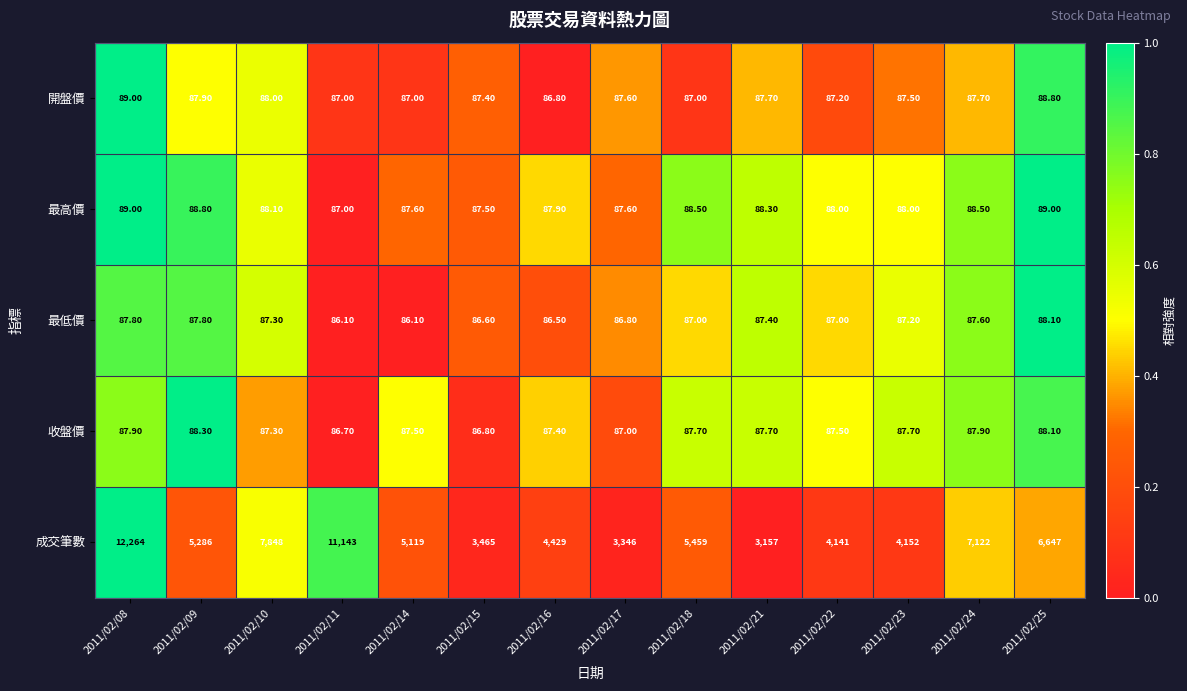

How many series are shown in this chart?

5